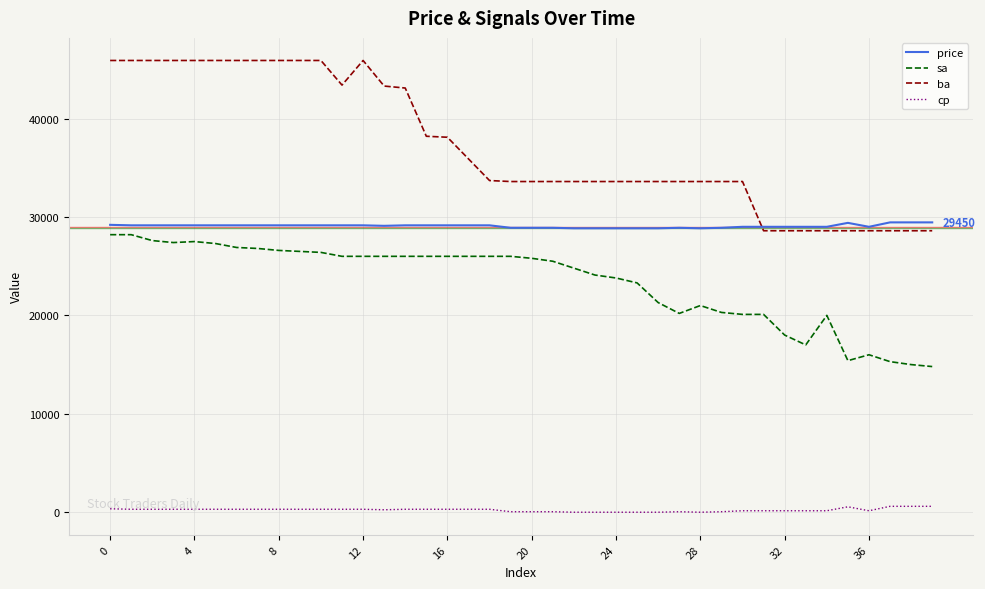

What is the sum of all ba values?

1487100